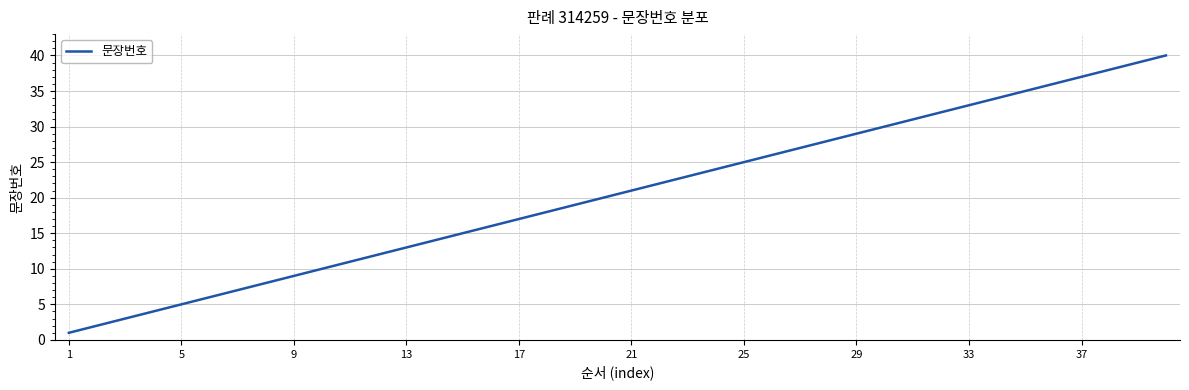

Reading right to left, transcribe all the data shown in this chart.

40	39	38	37	36	35	34	33	32	31	30	29	28	27	26	25	24	23	22	21	20	19	18	17	16	15	14	13	12	11	10	9	8	7	6	5	4	3	2	1